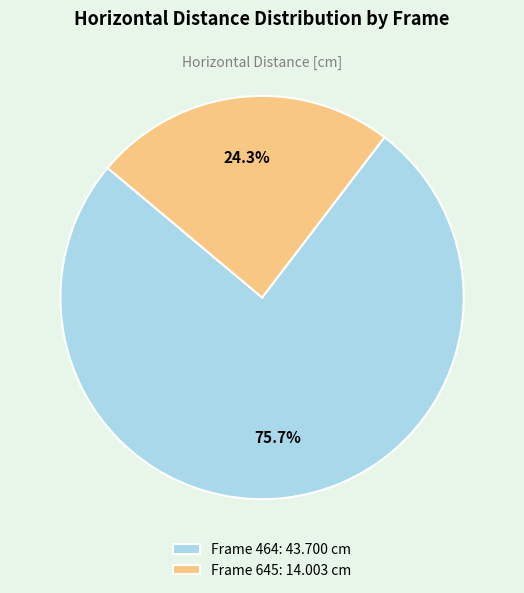

Rank the categories by value from lowest to highest.

Frame 645: 14.003 cm, Frame 464: 43.700 cm